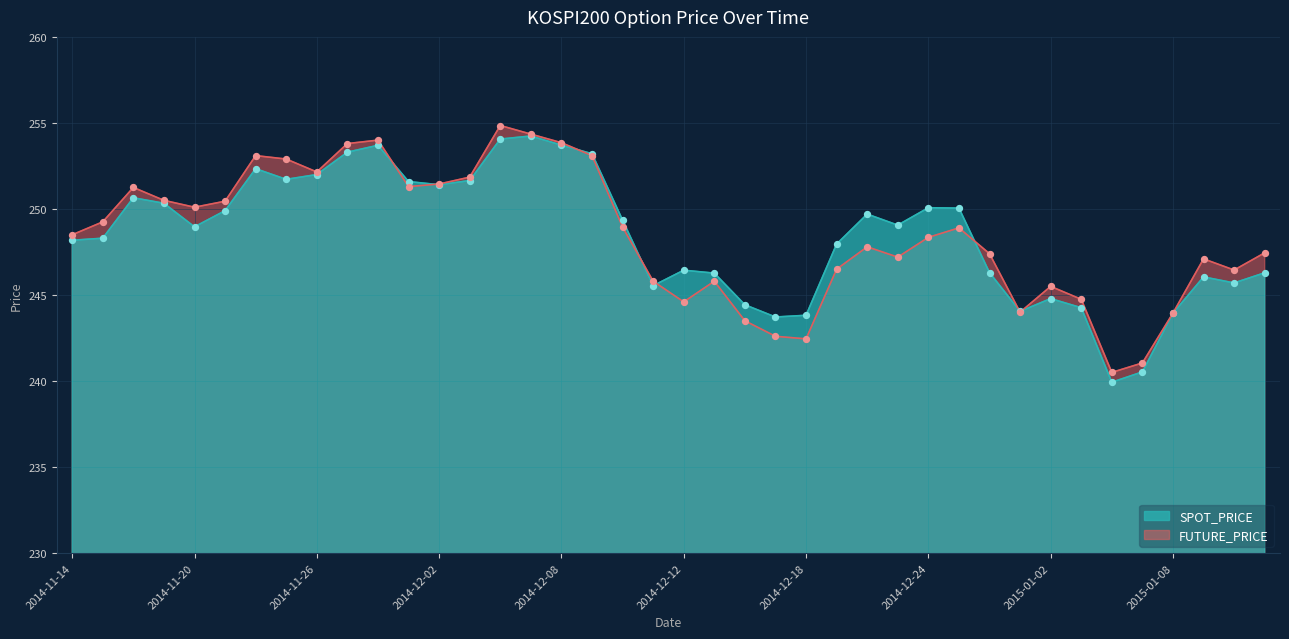

Which series reaches the minimum Y coordinate?

SPOT_PRICE